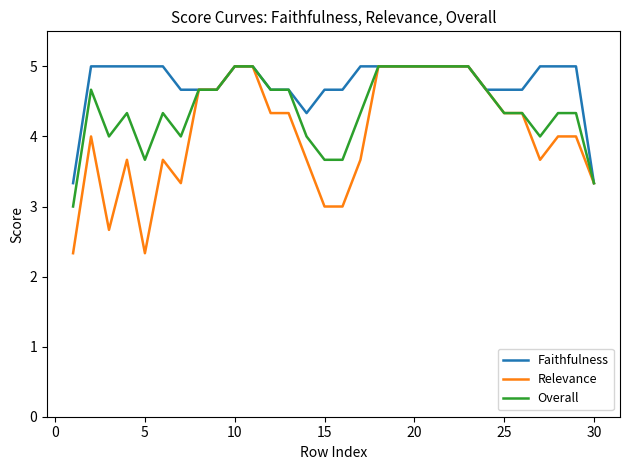

List the series in order of their overall mean, lowest first.

Relevance, Overall, Faithfulness